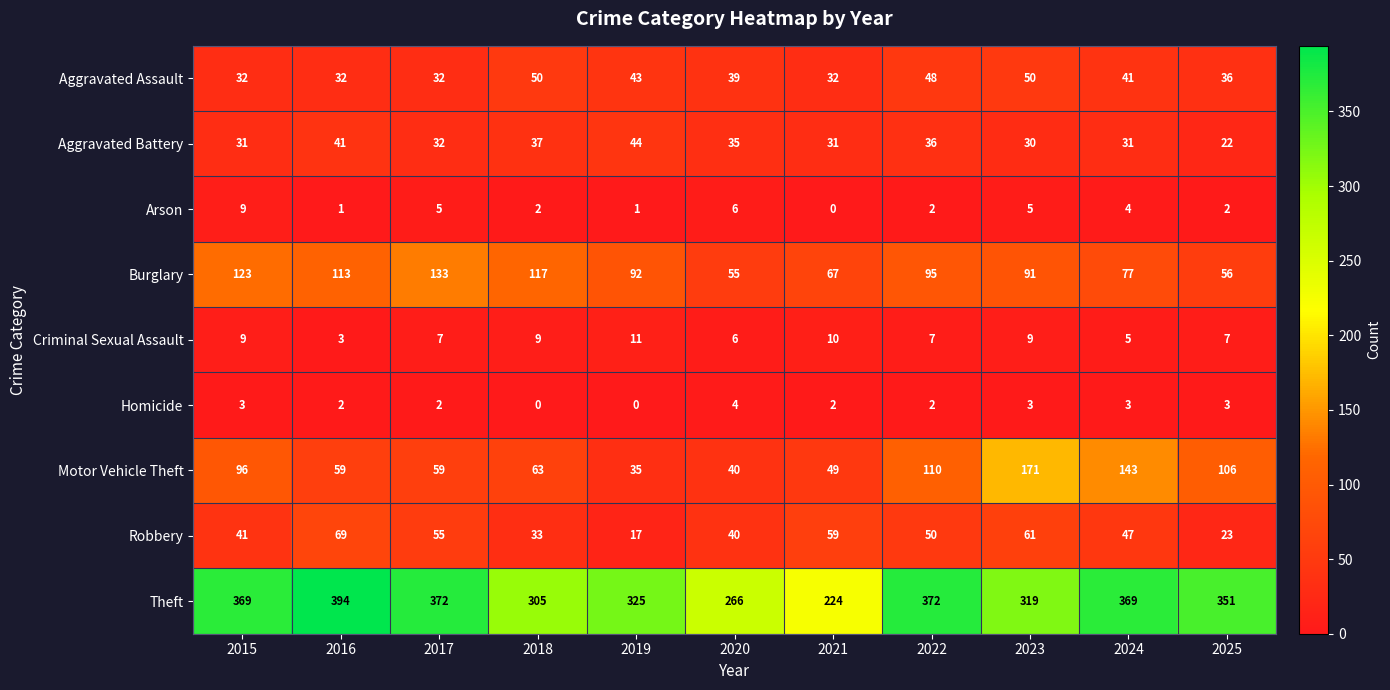

What is the sum of the Aggravated Battery values at 2022 and 2016?

77